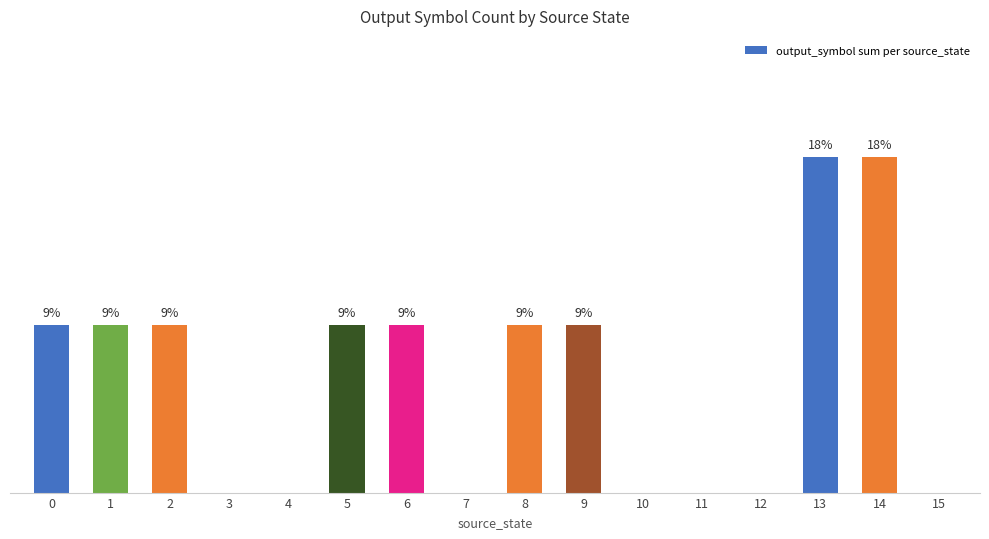

List the labels in order of value, largest first.

13, 14, 0, 1, 2, 5, 6, 8, 9, 3, 4, 7, 10, 11, 12, 15